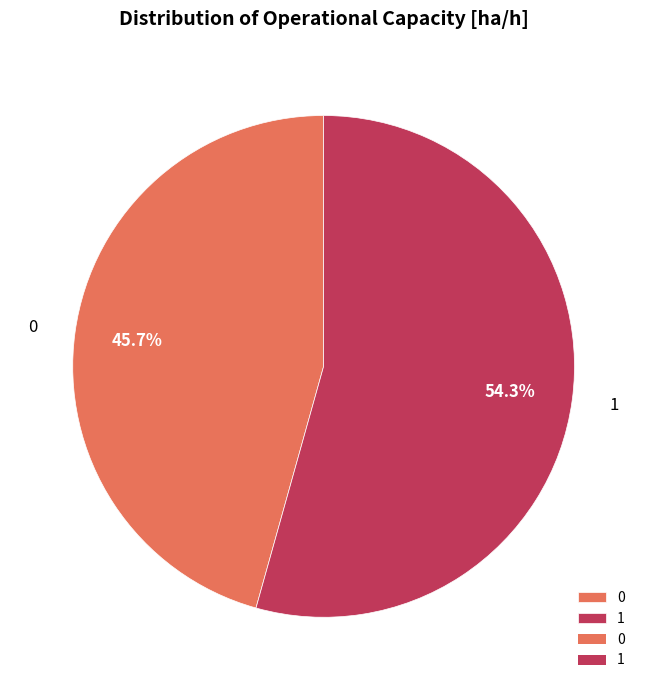

How many slices are in this pie chart?

2